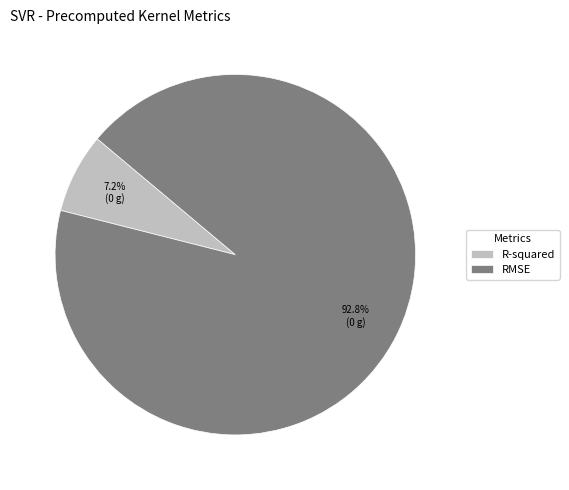

Which has a higher value, RMSE or R-squared?

RMSE